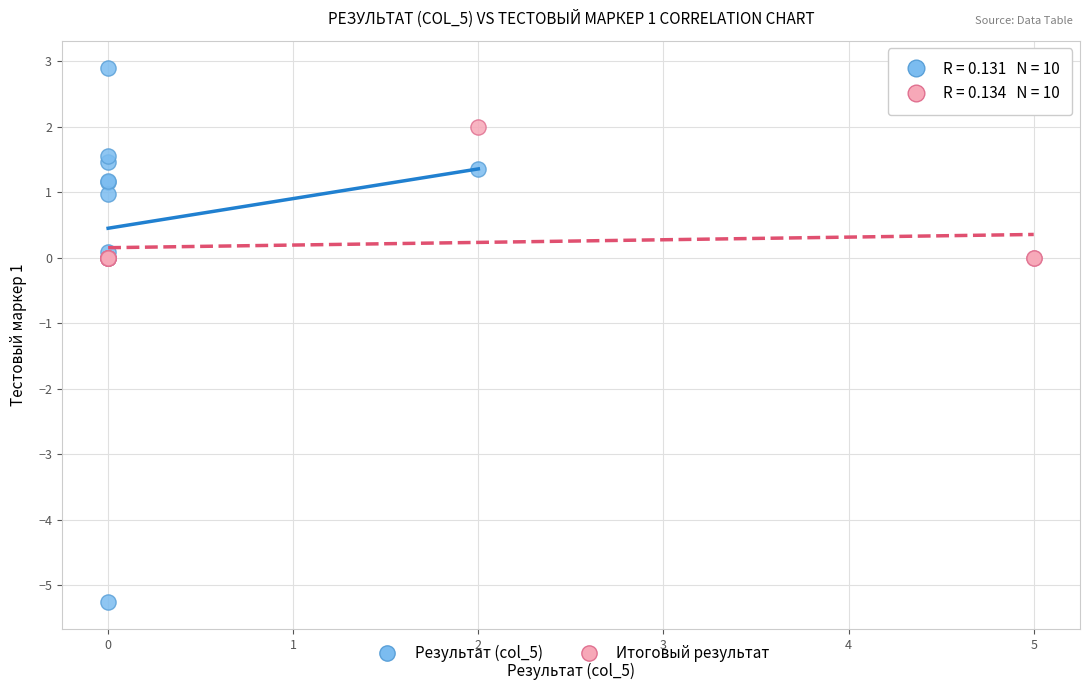

Which series reaches the minimum Y coordinate?

Результат (col_5)